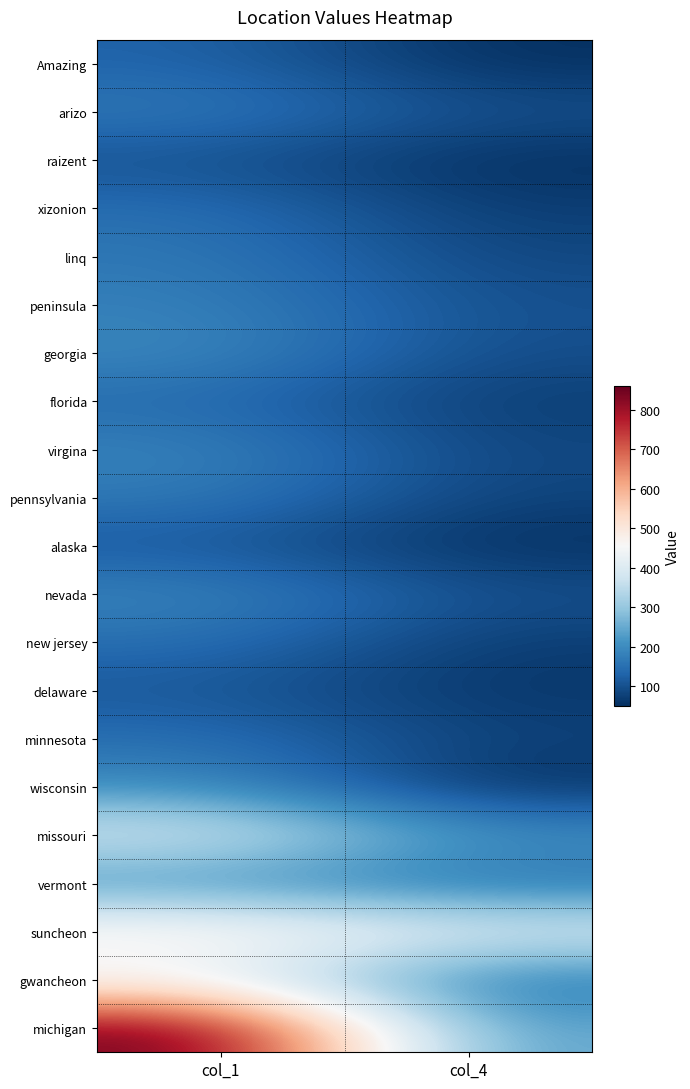

Reading left to right, transcribe all the data shown in this chart.

Amazing: col_1=130	col_4=50
arizo: col_1=170	col_4=100
raizent: col_1=100	col_4=50
xizonion: col_1=150	col_4=70
linq: col_1=165	col_4=85
peninsula: col_1=180	col_4=100
georgia: col_1=195	col_4=95
florida: col_1=140	col_4=70
virgina: col_1=185	col_4=85
pennsylvania: col_1=170	col_4=80
alaska: col_1=110	col_4=50
nevada: col_1=190	col_4=100
new jersey: col_1=150	col_4=70
delaware: col_1=110	col_4=60
minnesota: col_1=150	col_4=80
wisconsin: col_1=200	col_4=50
missouri: col_1=400	col_4=210
vermont: col_1=200	col_4=150
suncheon: col_1=500	col_4=410
gwancheon: col_1=420	col_4=160
michigan: col_1=860	col_4=230